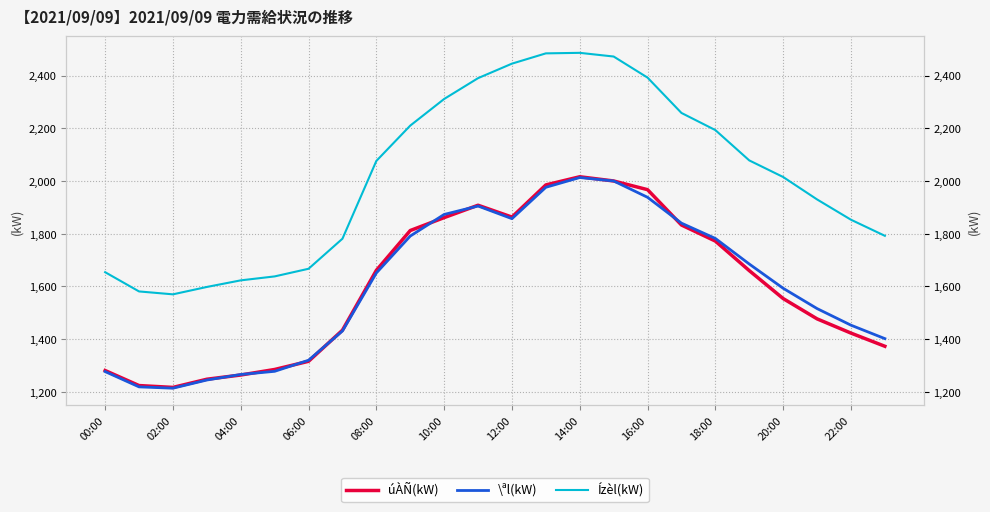

How many values in the \ªl(kW) series exceed 1651?

11